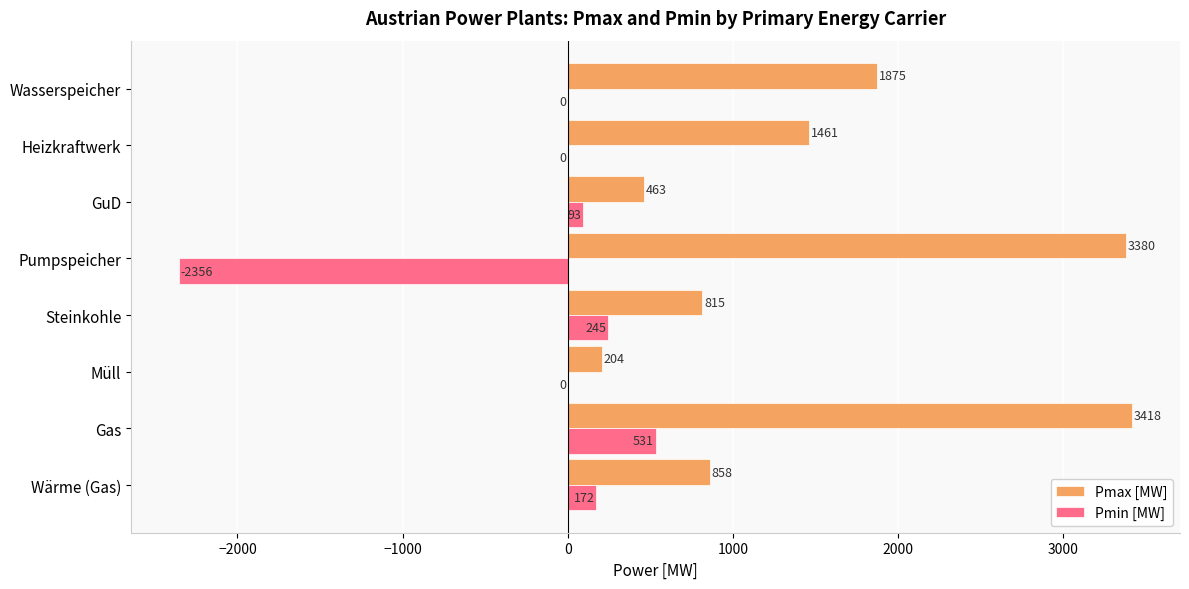

True or false: Pmin [MW] has a value of -1834.6 at Müll.

False